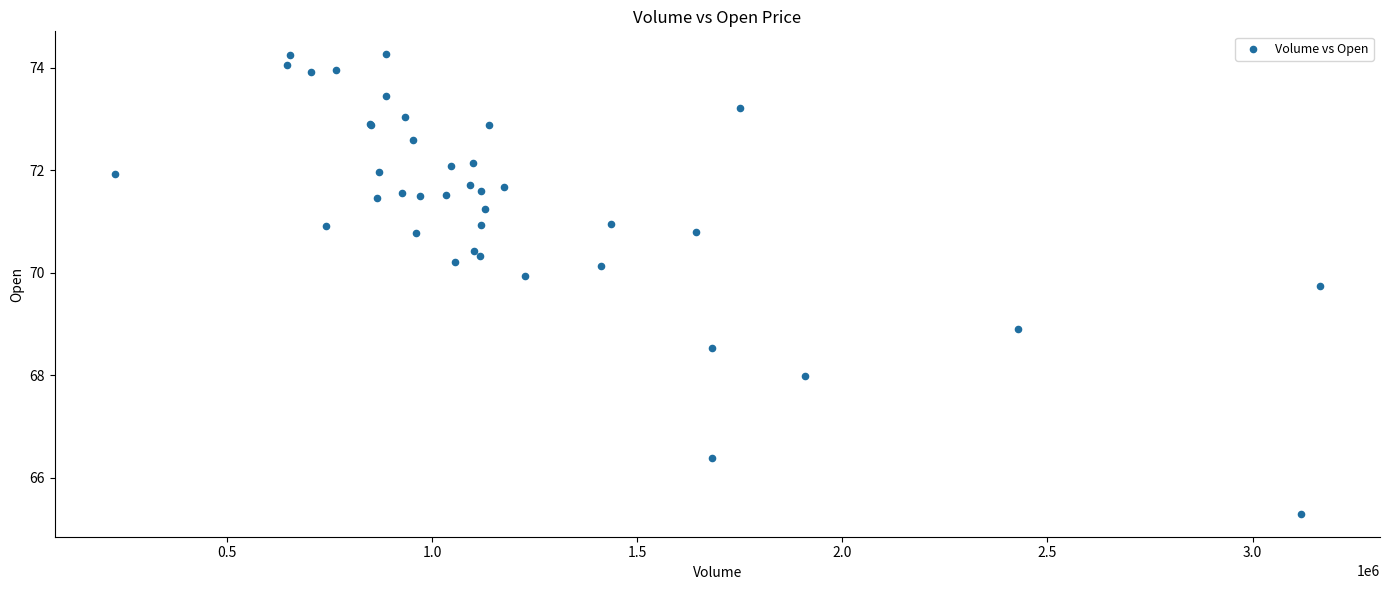

What Y value in the scatter plot is closest to 69?

68.9